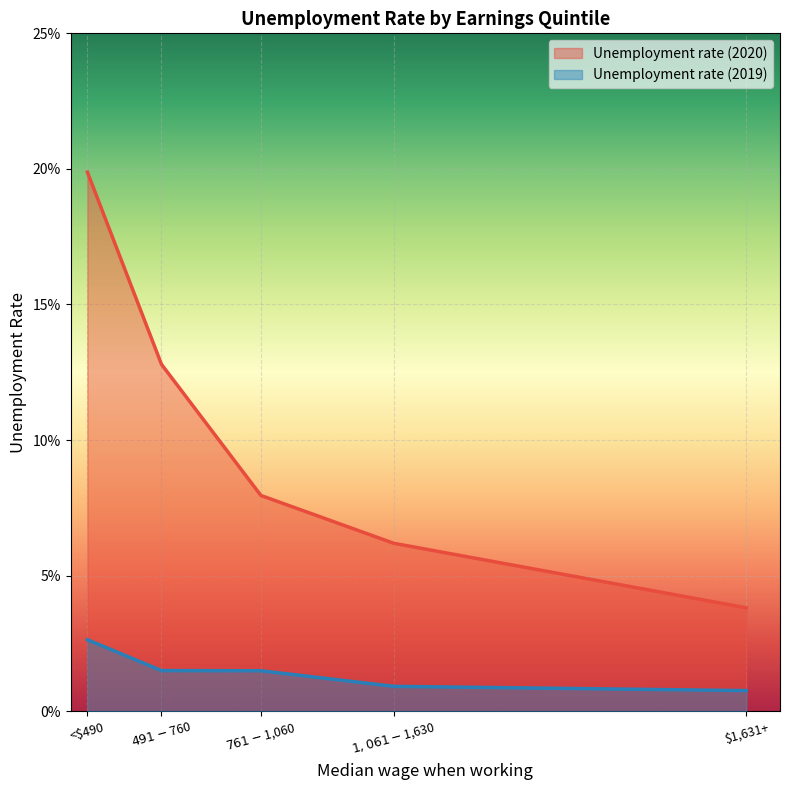

List the series in order of their peak value, lowest first.

Unemployment rate (2019), Unemployment rate (2020)